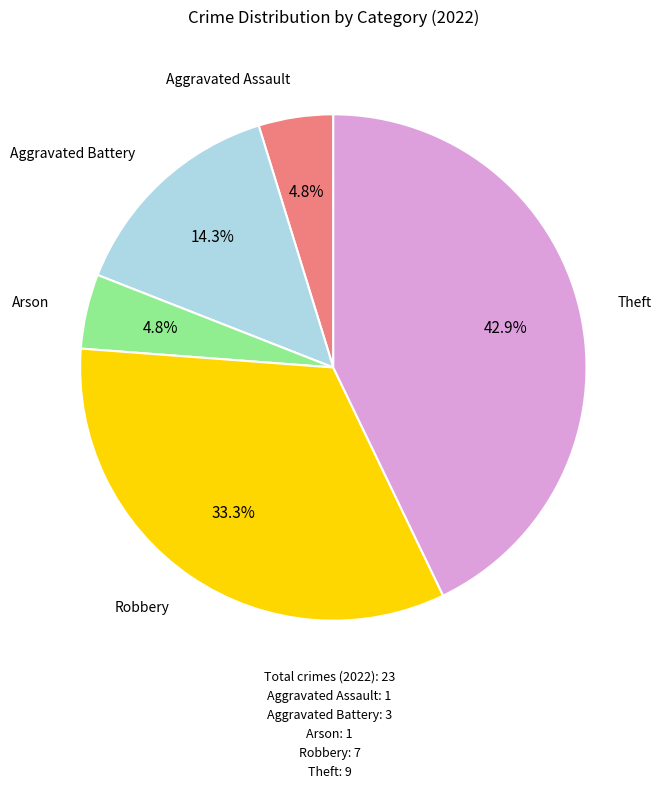

To the nearest percent, what is the difference between the largest and smallest slice percentages?

38%